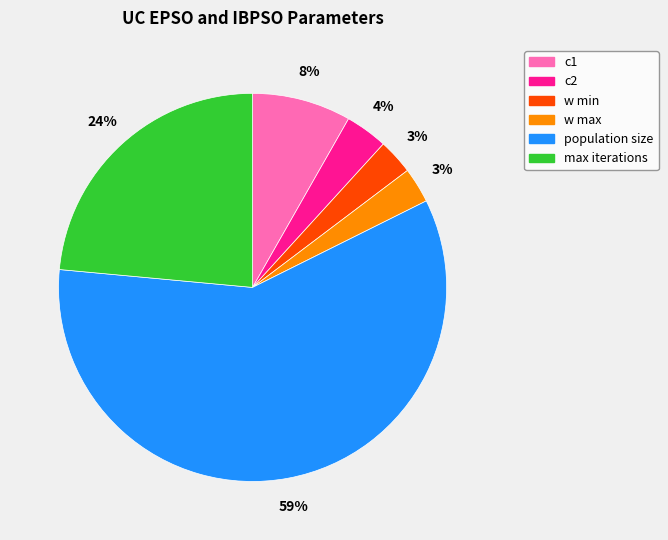

Is it true that w max is 3% of the pie?

True